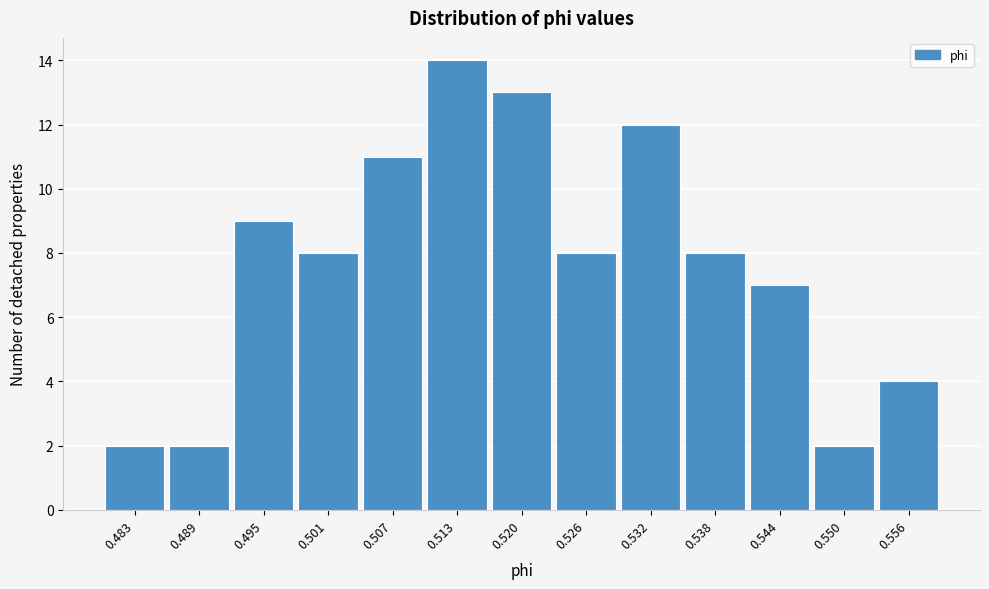

Reading left to right, extract all data points from this chart.

2	2	9	8	11	14	13	8	12	8	7	2	4